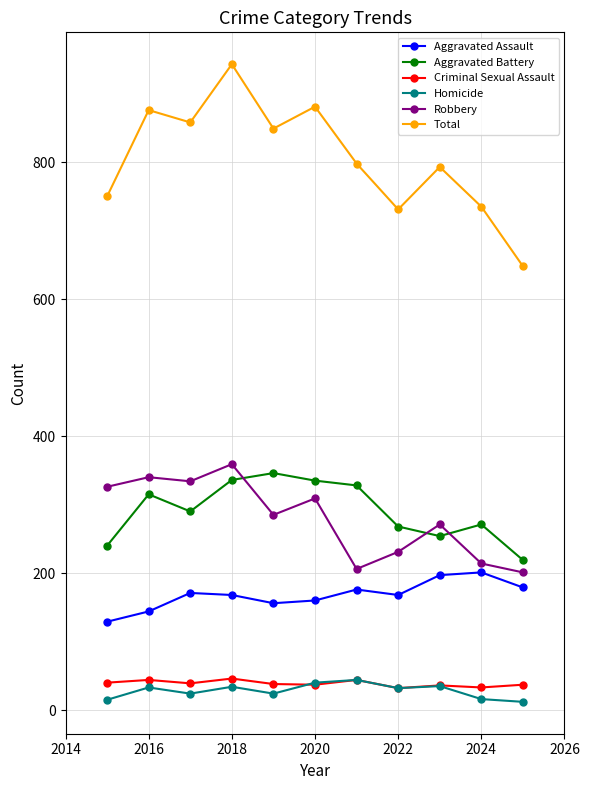

True or false: Criminal Sexual Assault and Aggravated Assault intersect in this chart.

False